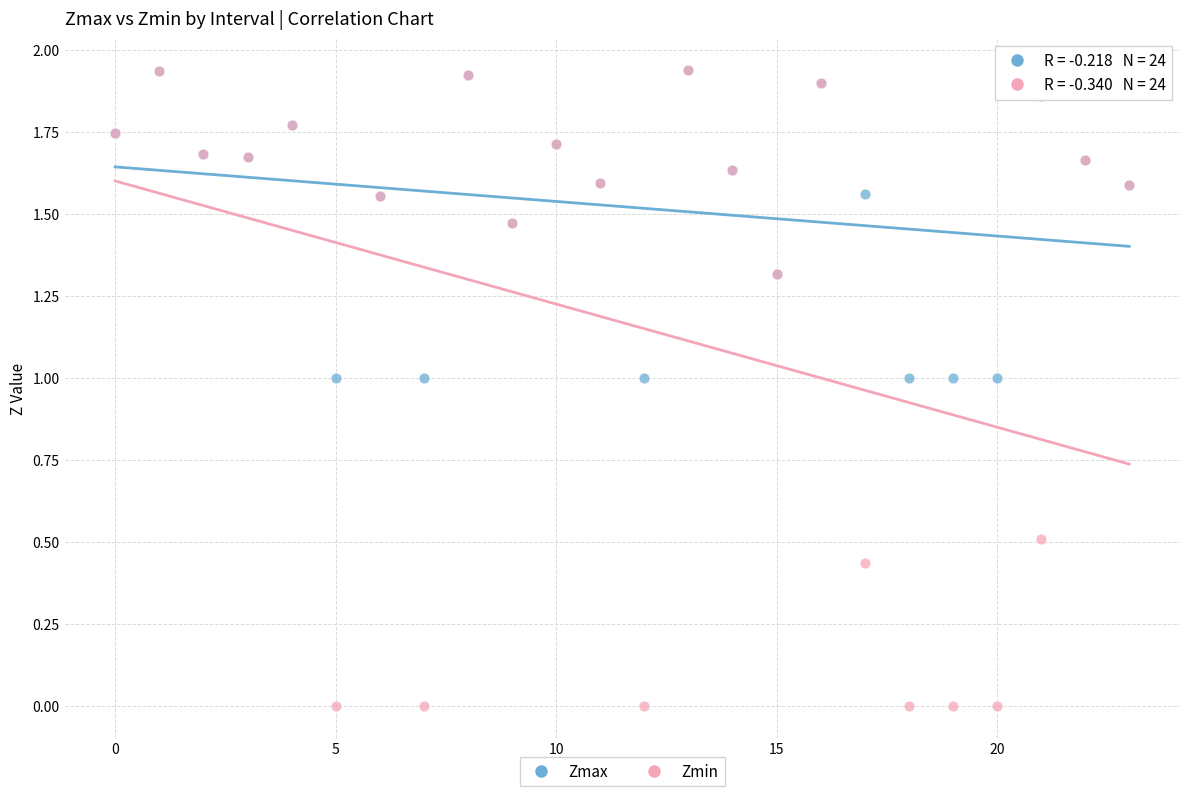

What are all the series names shown in the legend?

Zmax, Zmin